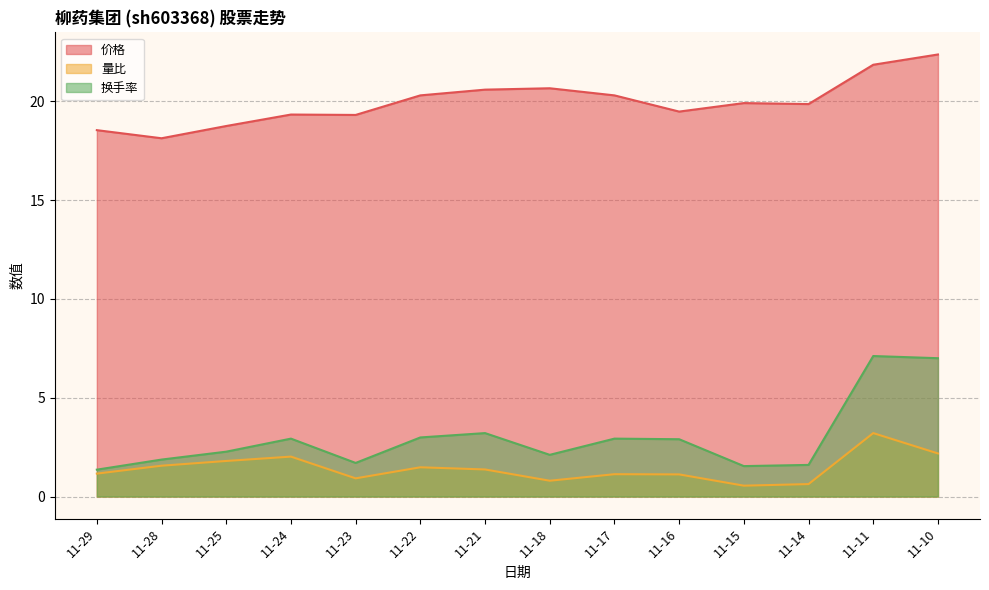

How many interior local peaks does the 量比 series have?

4